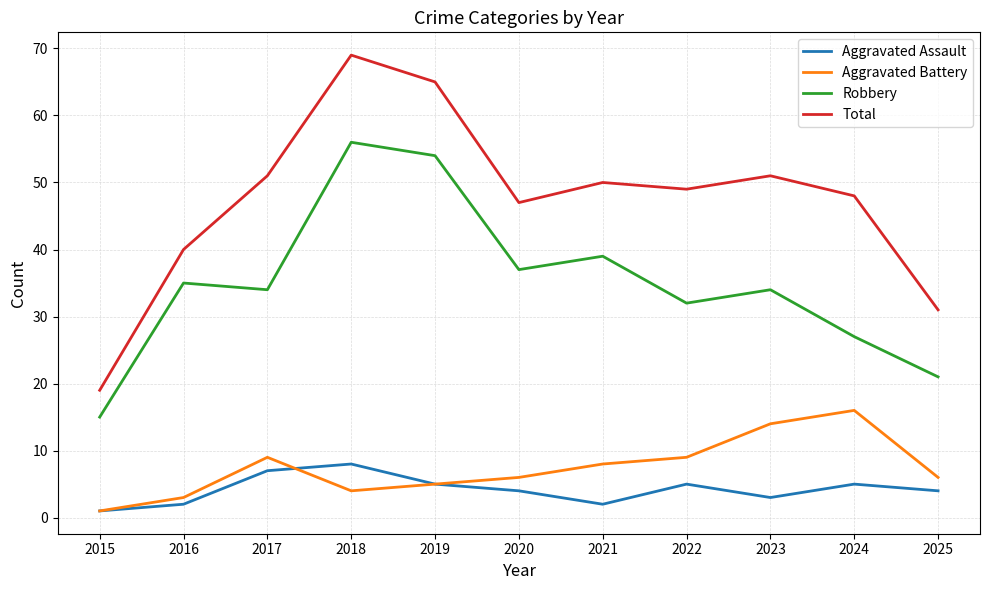

Where does the Total series first go above 49?

2017